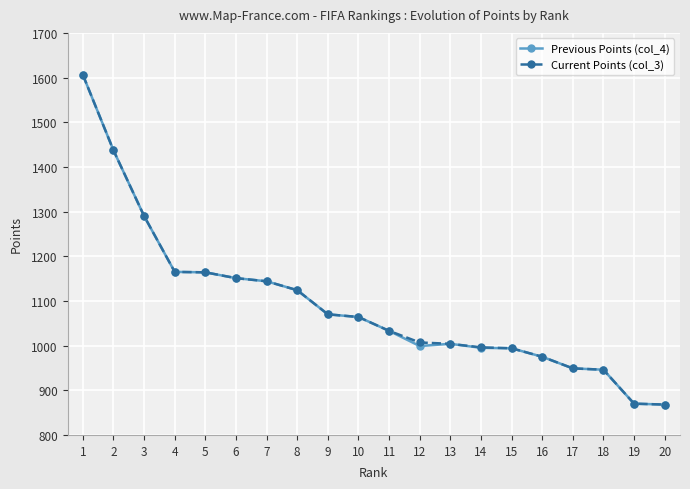

What is the minimum value for Previous Points (col_4)?

868